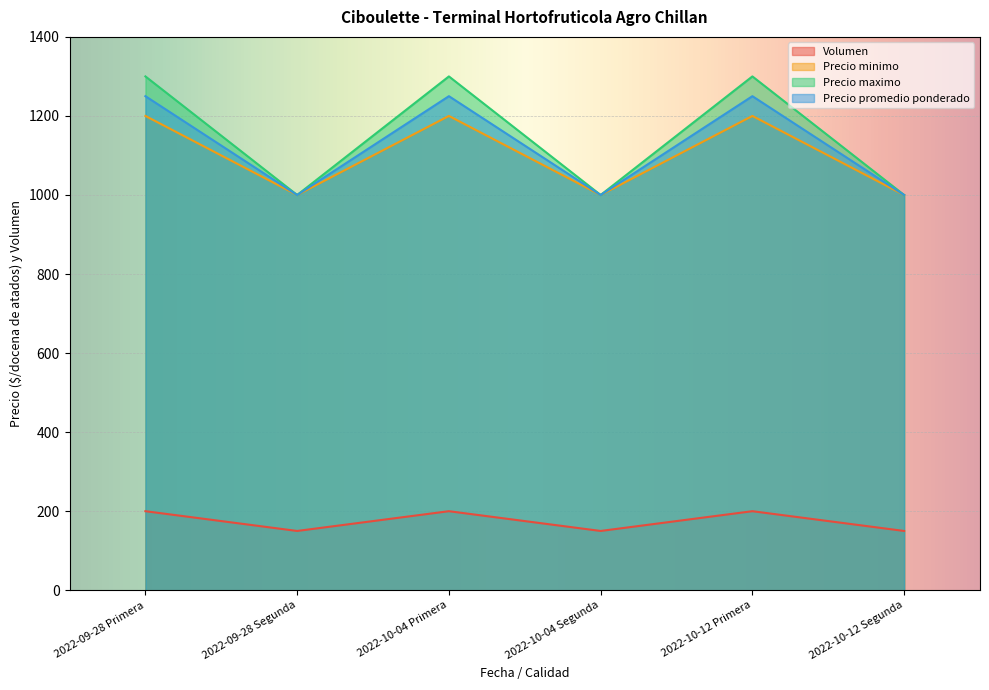

At which label does Precio maximo reach its minimum?

2022-09-28 Segunda